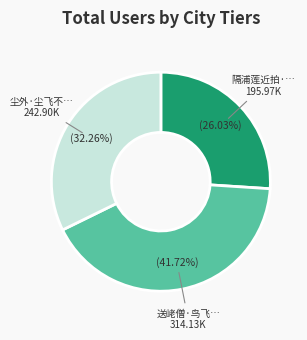

Is there any slice that represents more than half of the pie?

No